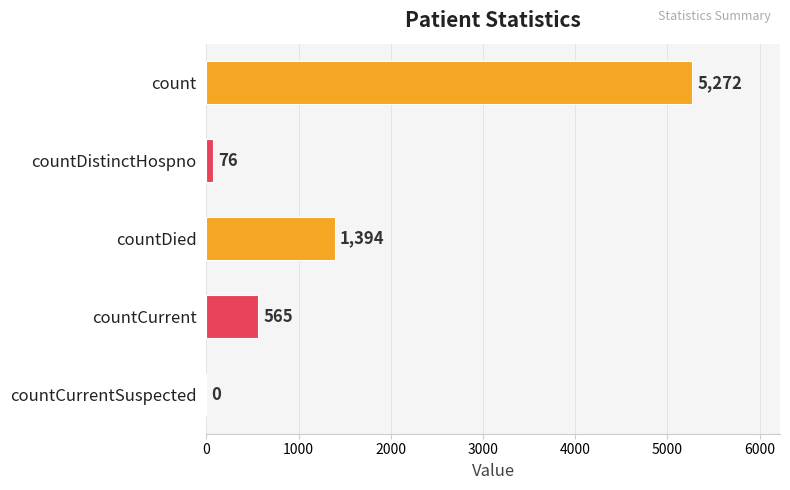

Where is the data nearest to the value 2636?

countDied